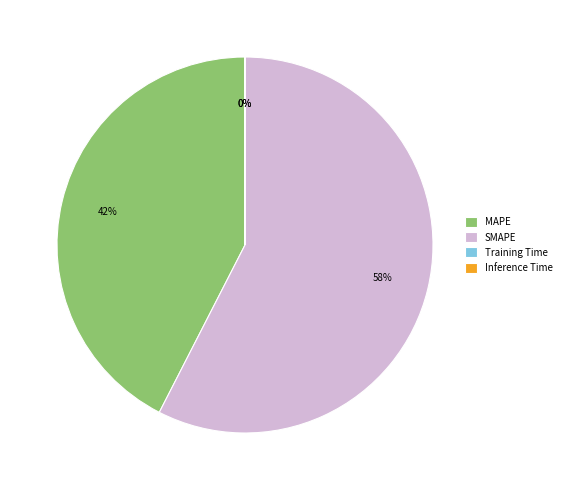

To the nearest percent, what percentage of the pie is MAPE?

42%